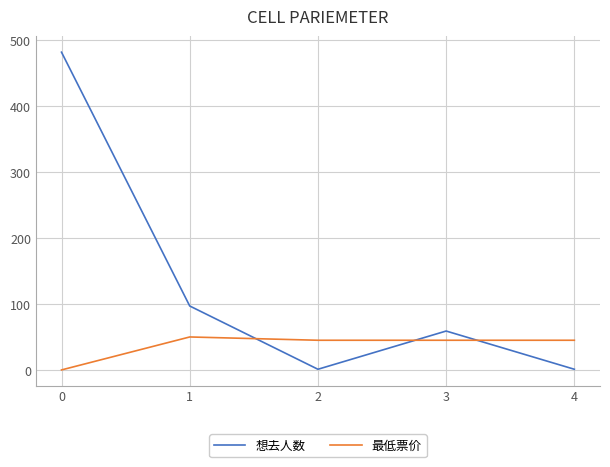

List the series in order of their peak value, lowest first.

最低票价, 想去人数